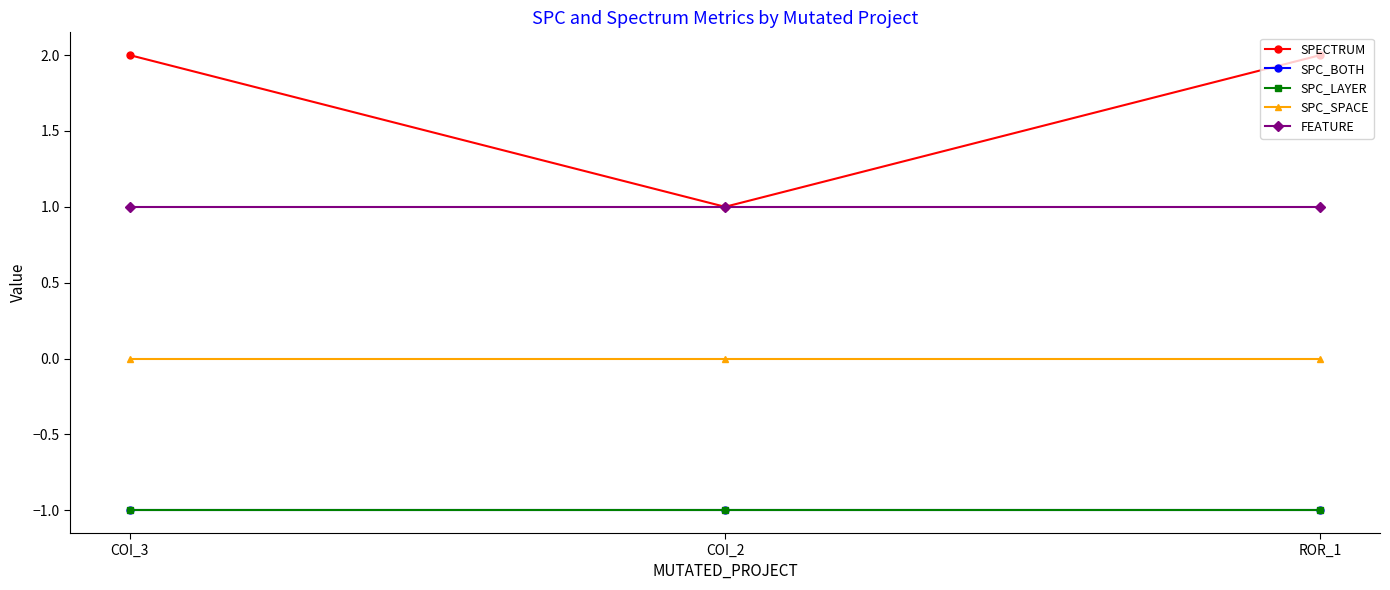

At which category does the chart reach its minimum across all series?

COI_3